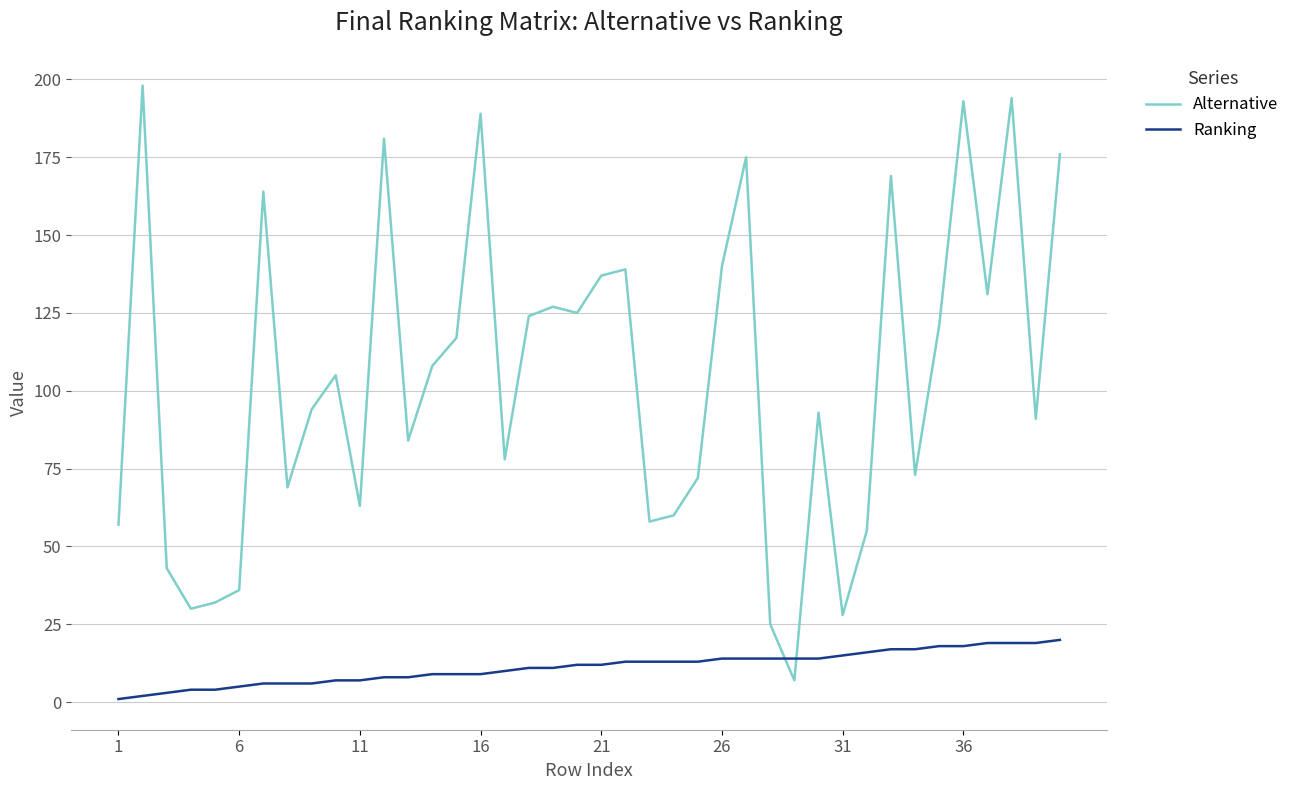

True or false: Ranking and Alternative intersect in this chart.

True